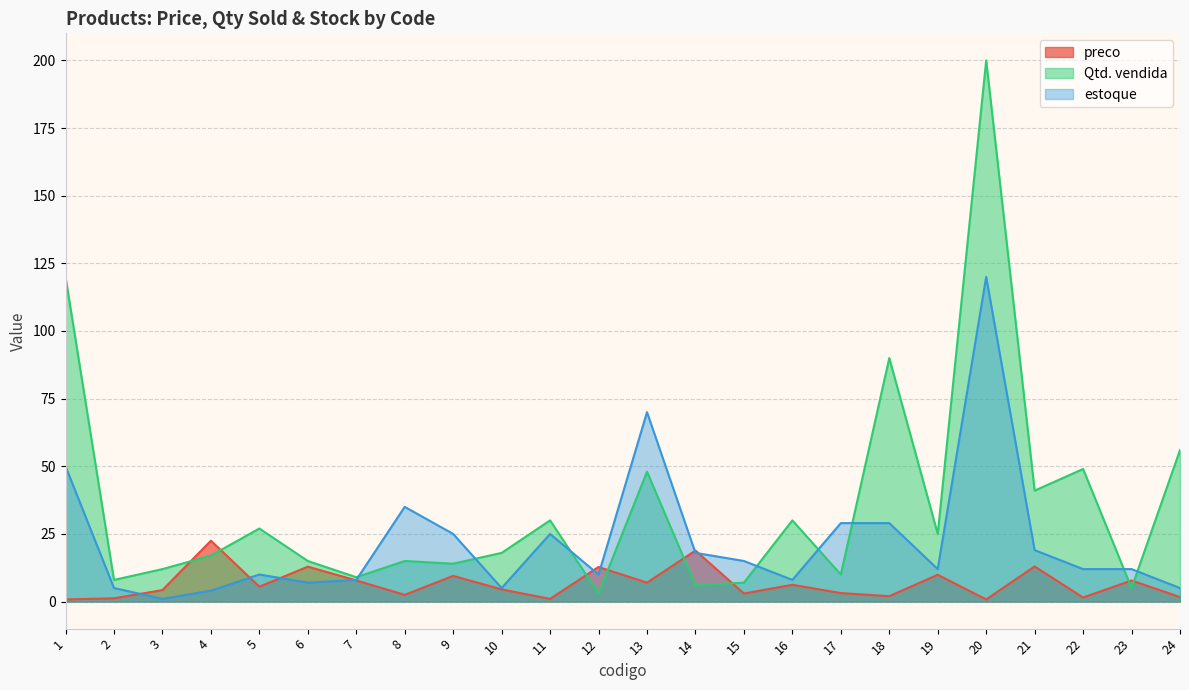

Rank the series at 6 from highest to lowest value.

Qtd. vendida, preco, estoque